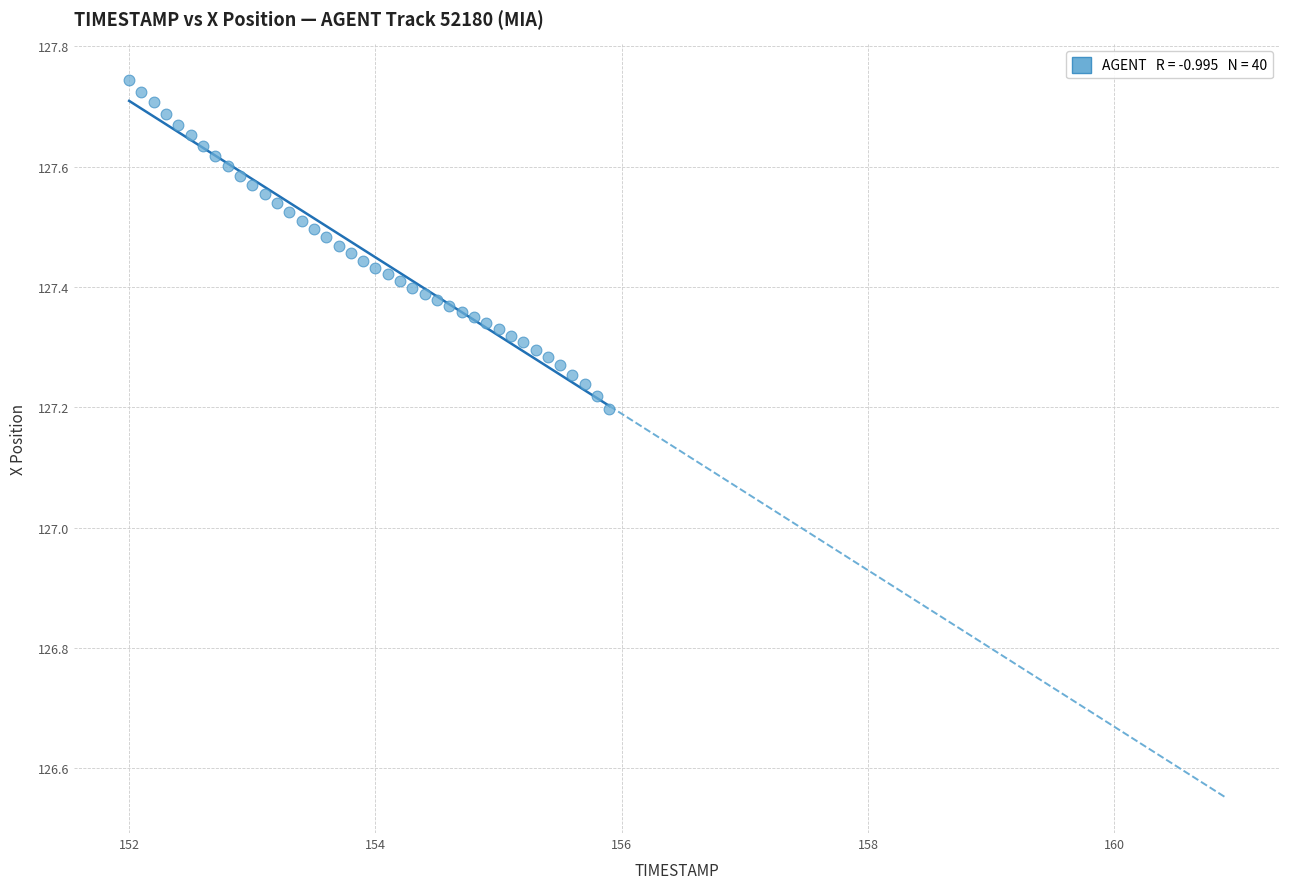

What is the range of X values (max minus min)?

3.9